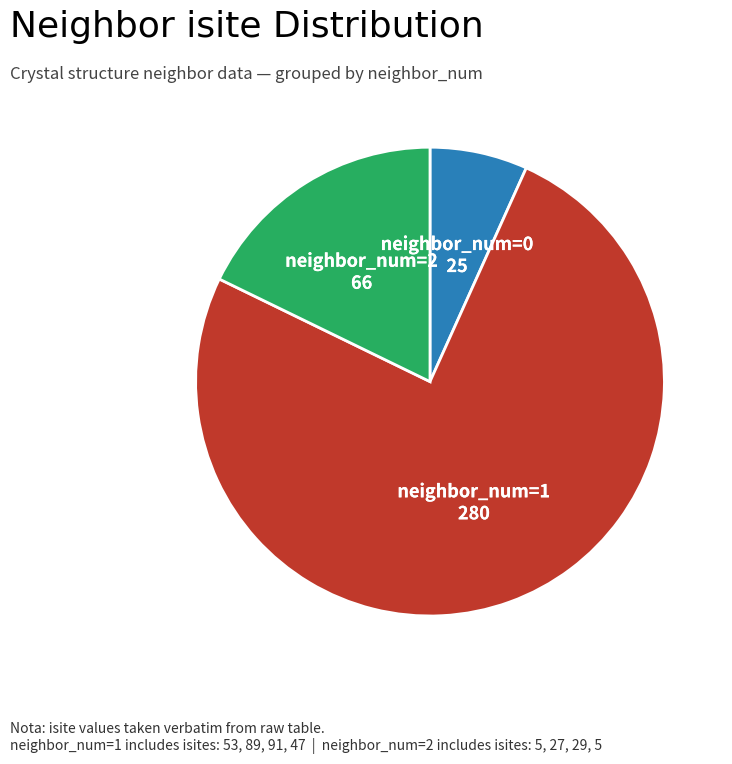

Is there a majority slice in this chart?

Yes